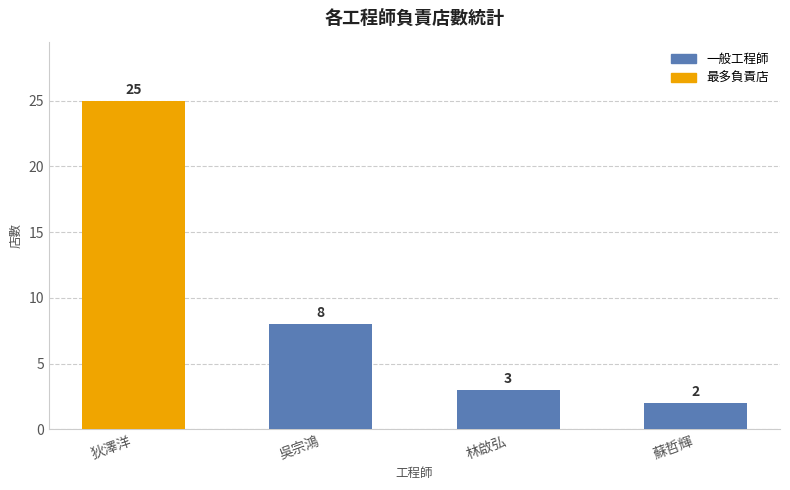

What is the approximate value at 狄澤洋, to the nearest 5?

25